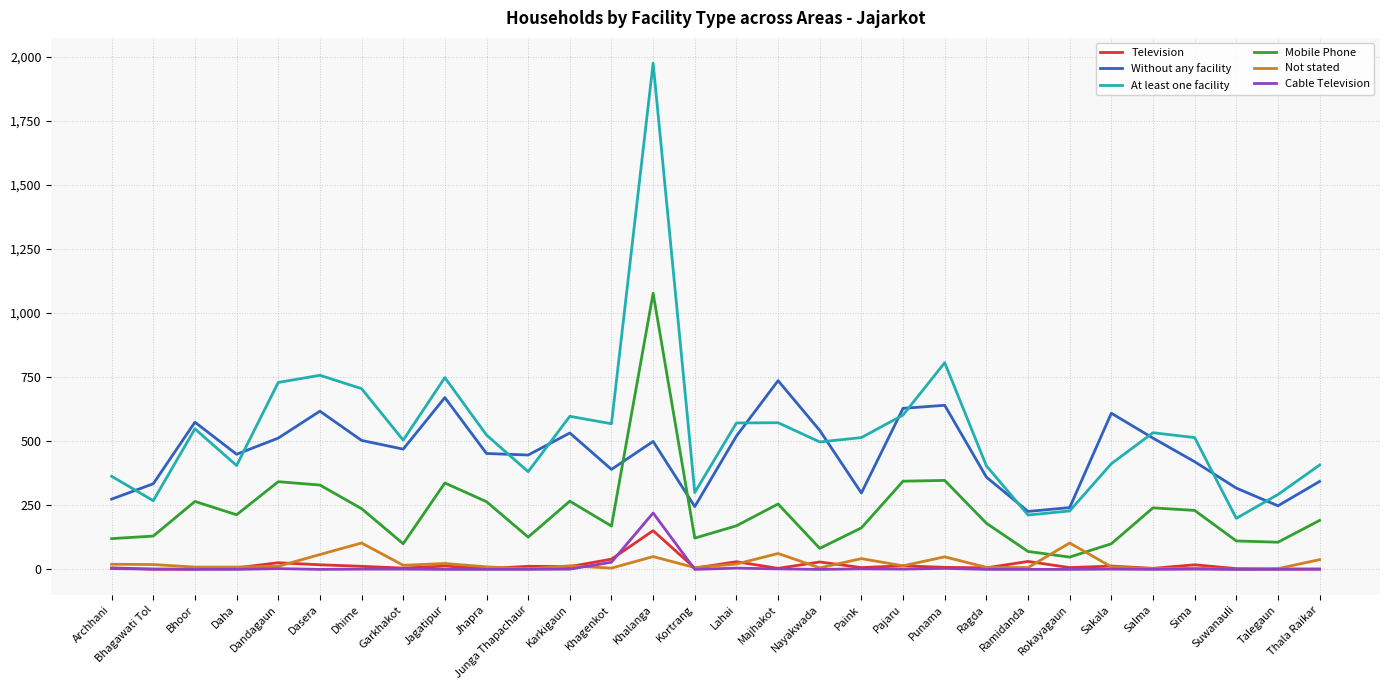

How many interior local valleys does the At least one facility series have?

9